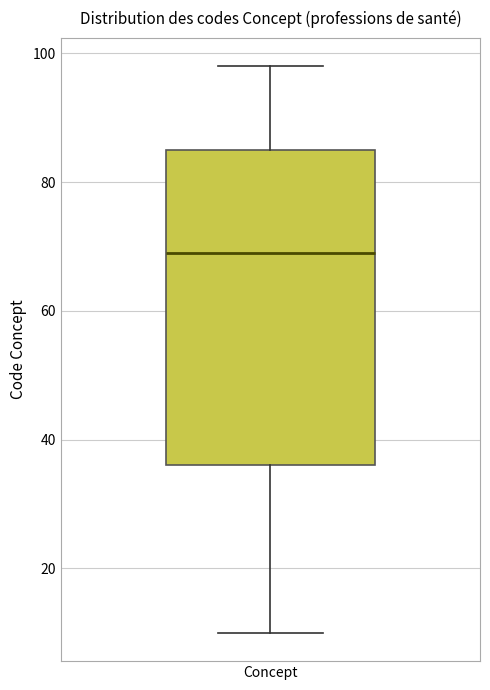

Transcribe this box plot: give where the median line is, the range the box spans, and where the two whiskers end, as read against the y-axis. The values are not printed on the chart, so give them approximately, as read against the axis.

median 70, box 36 to 86, whiskers 10 to 98